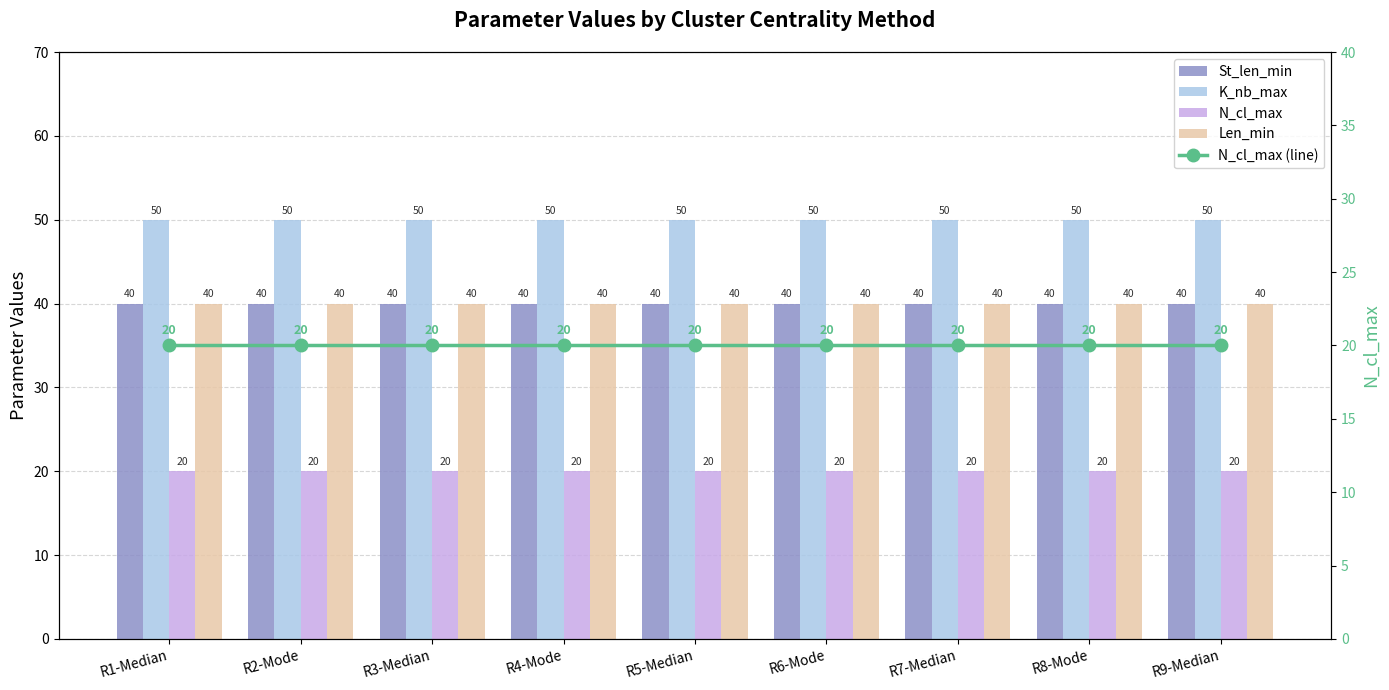

Rank the categories by K_nb_max value from lowest to highest.

R1-Median, R2-Mode, R3-Median, R4-Mode, R5-Median, R6-Mode, R7-Median, R8-Mode, R9-Median